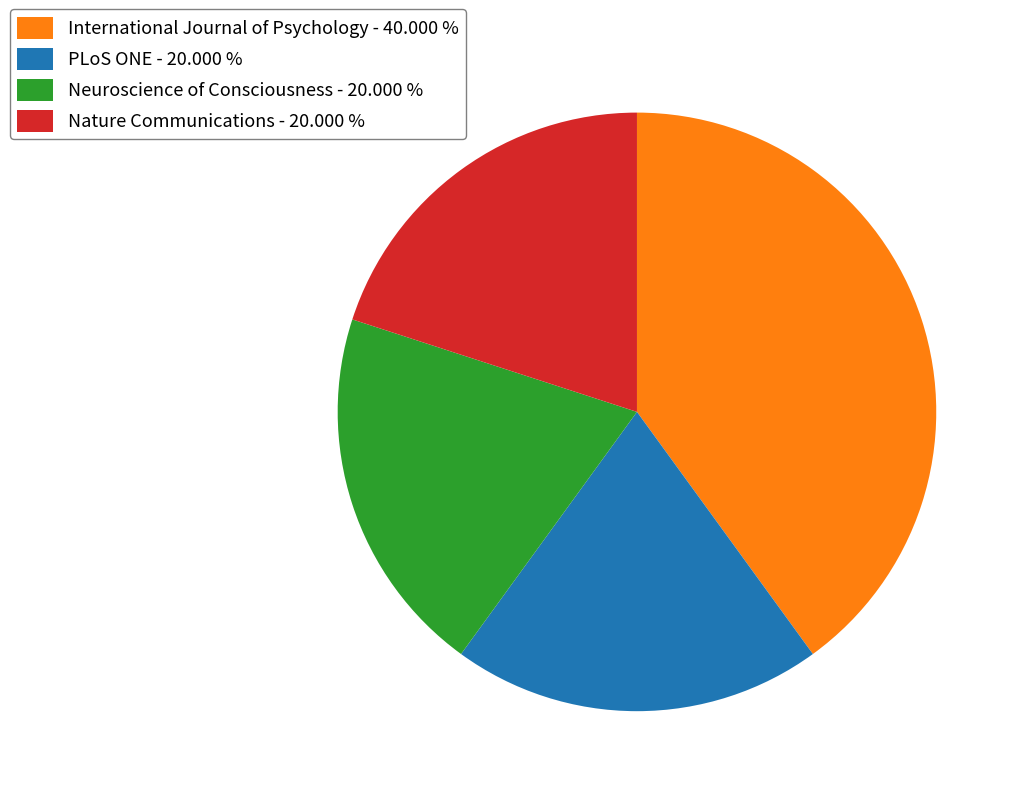

Which has a higher value, International Journal of Psychology - 40.000 % or Neuroscience of Consciousness - 20.000 %?

International Journal of Psychology - 40.000 %